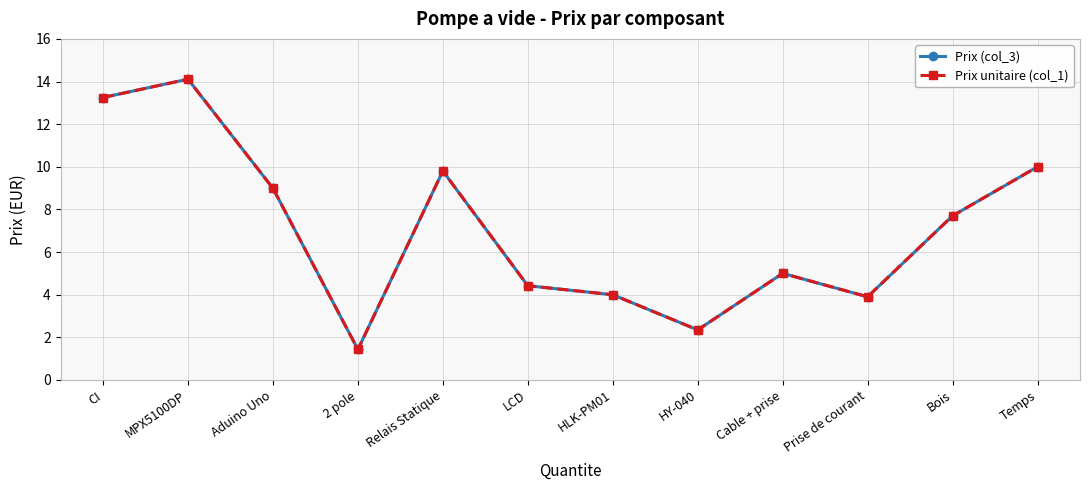

What is the sum of the Prix (col_3) values at MPX5100DP and HLK-PM01?

18.1